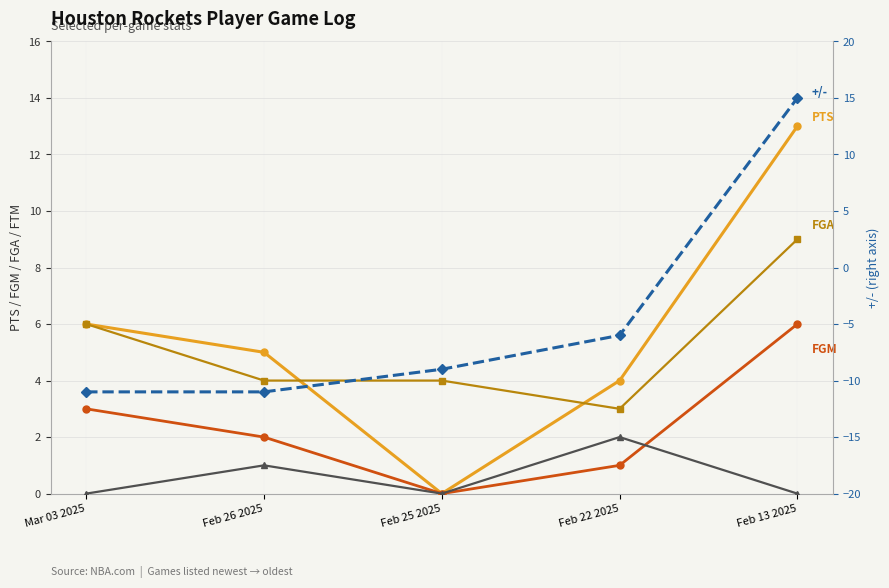

How many lines are shown in the chart?

5